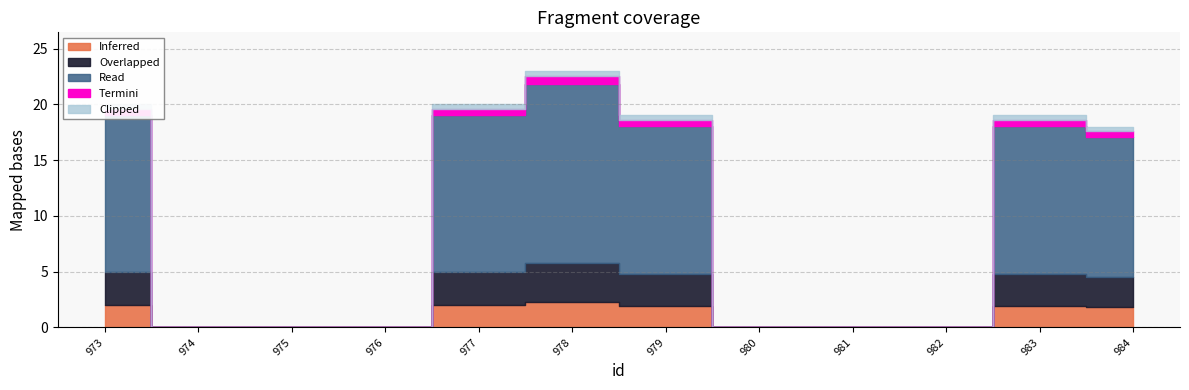

What is the difference between the maximum and minimum values?

23